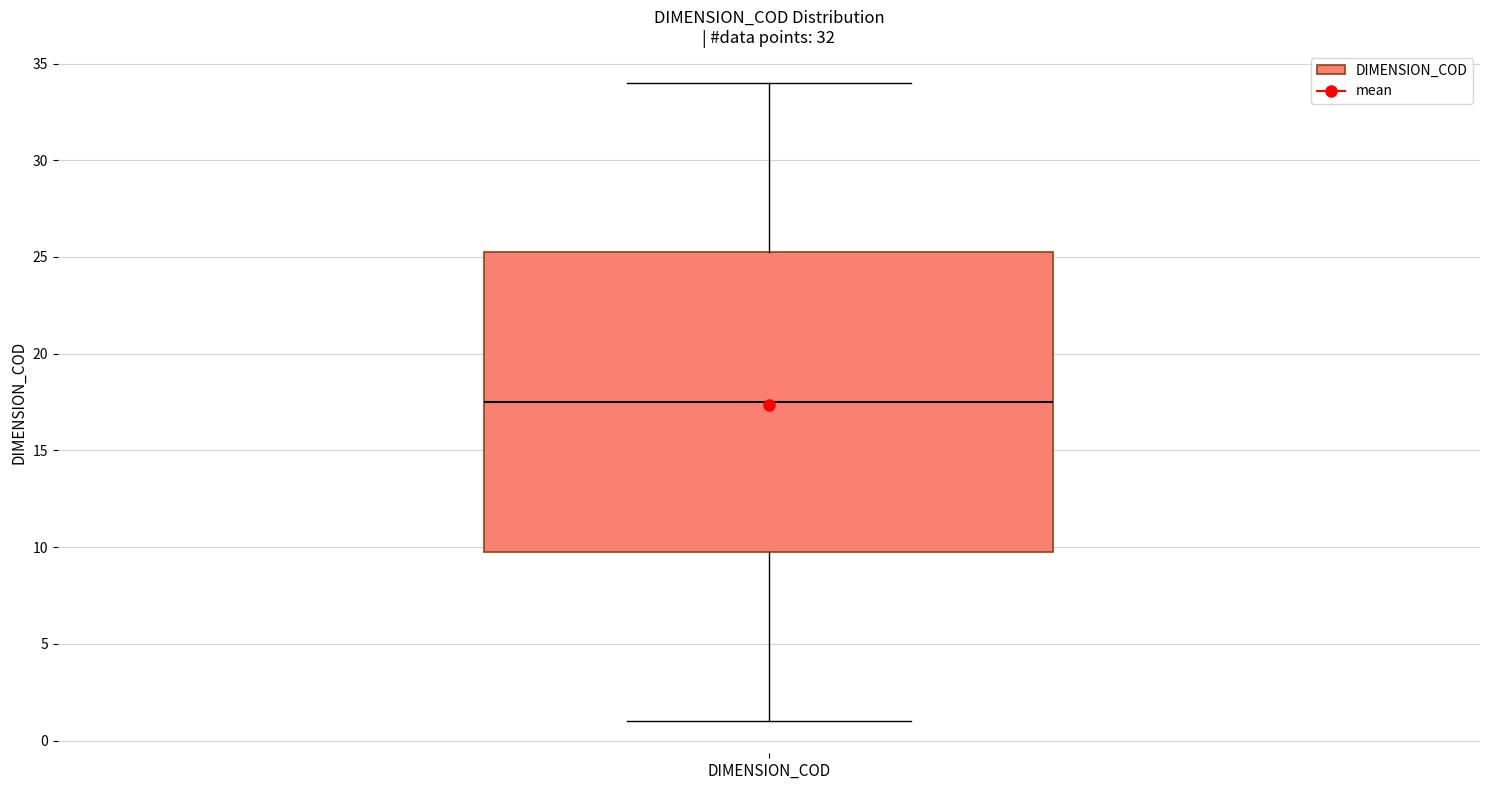

Read this box plot against the y-axis: the position of the median line, the range covered by the box, and the ends of both whiskers. The values are not printed on the chart, so give them approximately, as read against the axis.

median 17.5, box 10.0 to 25.5, whiskers 1.0 to 34.0